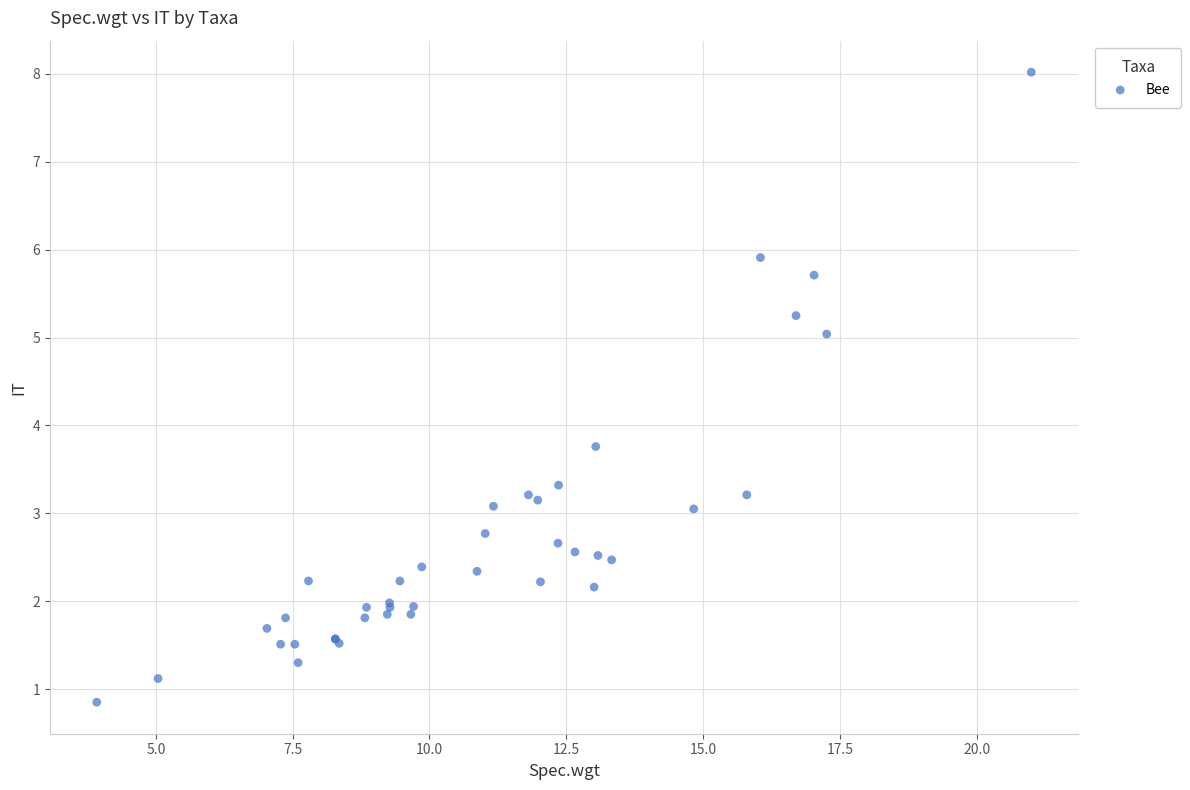

What Y value in the scatter plot is closest to 4?

3.8